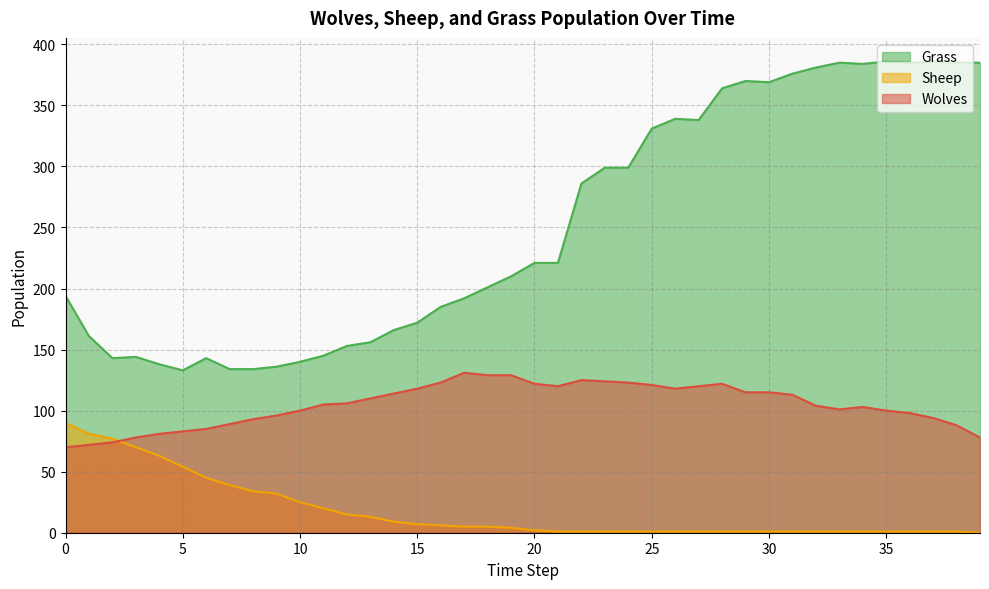

Where does the Wolves series first go above 106?

13